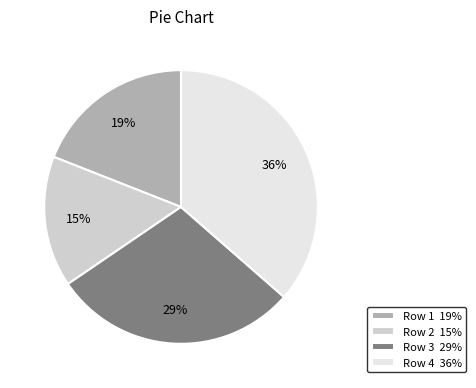

To the nearest percent, what portion does Row 1 represent?

19%